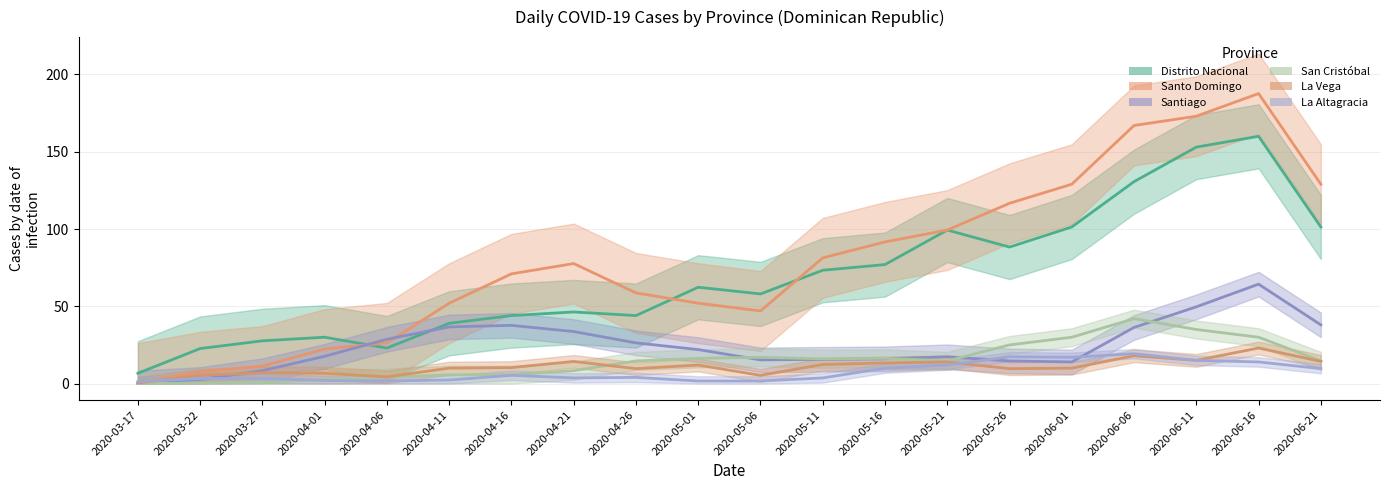

What is the value of the La Altagracia point at the 18th from the left?

13